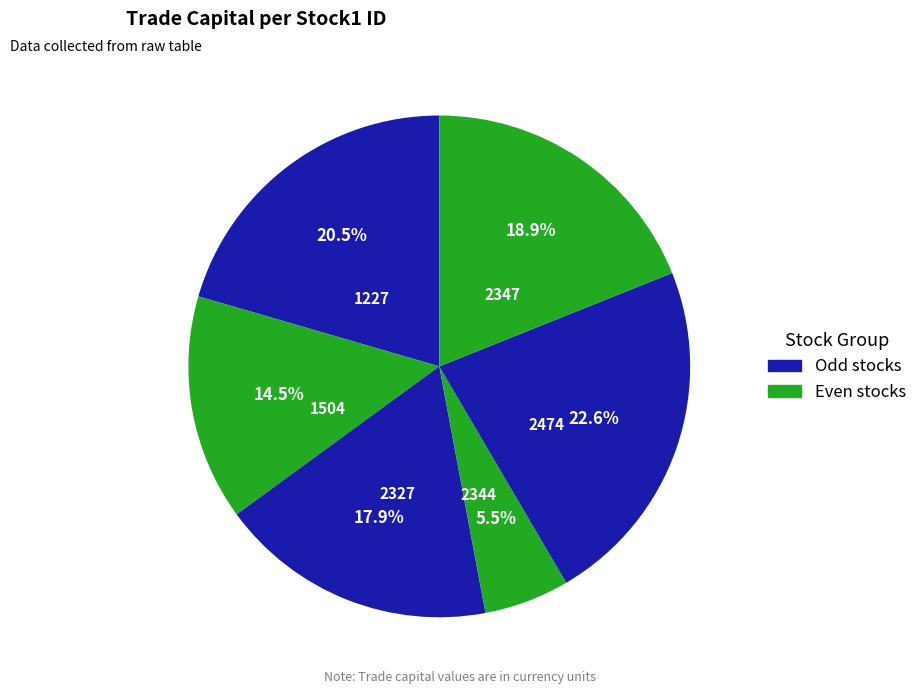

Rank the categories by value from highest to lowest.

2474, 1227, 2347, 2327, 1504, 2344